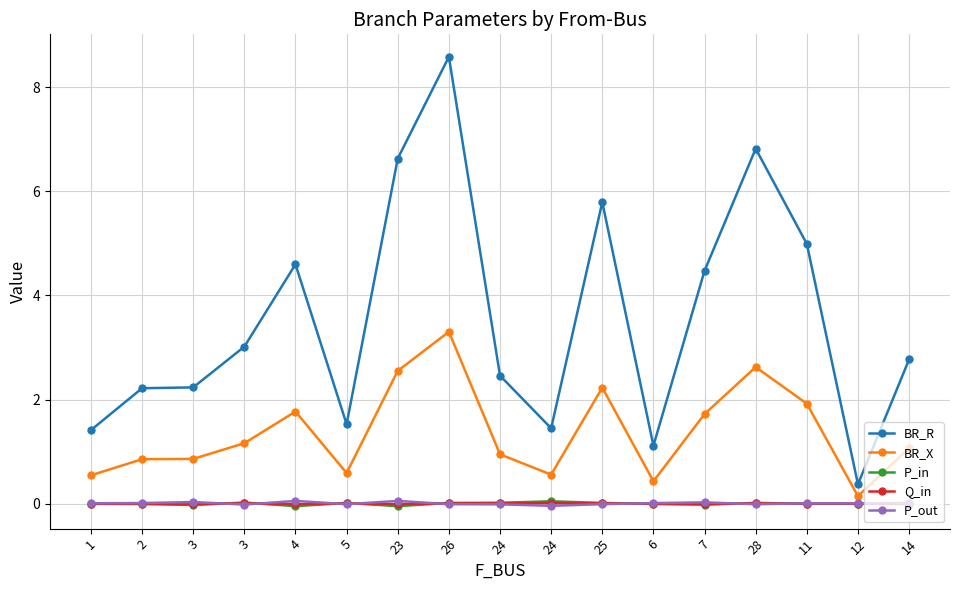

At which label does P_out reach its minimum?

24